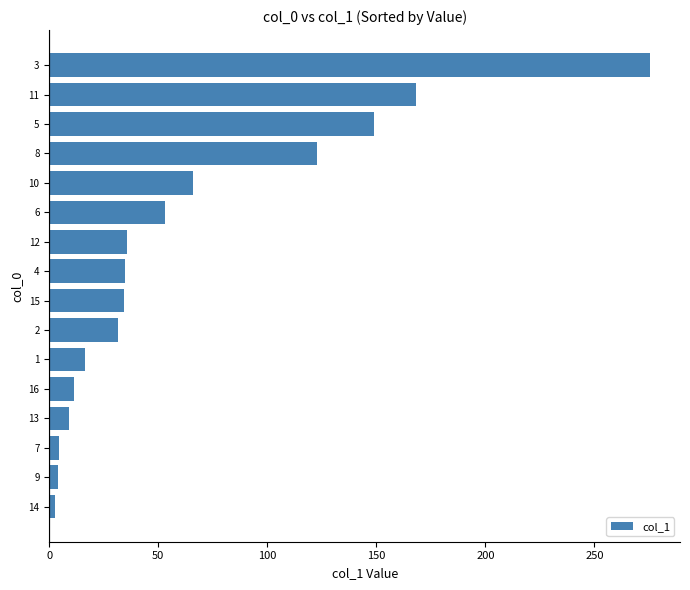

How many bars are there in total?

16